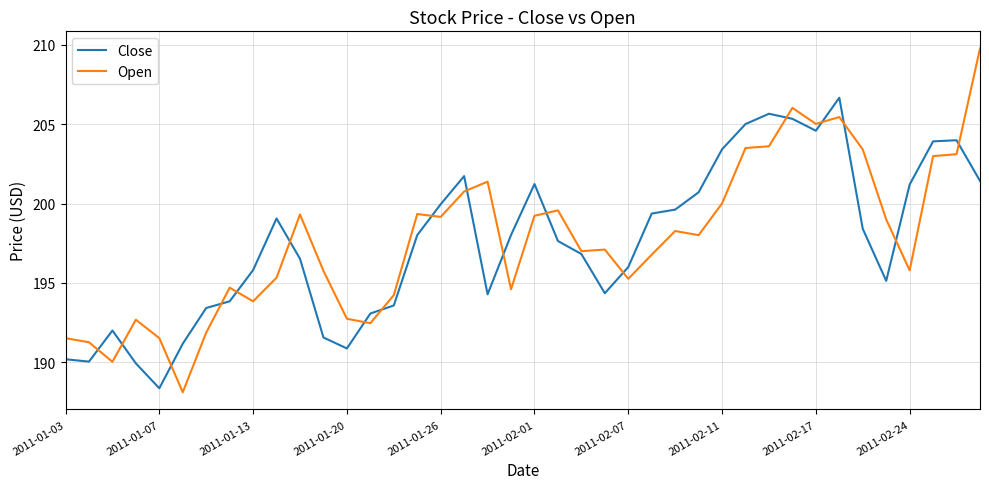

What is the minimum value for Open?

188.1